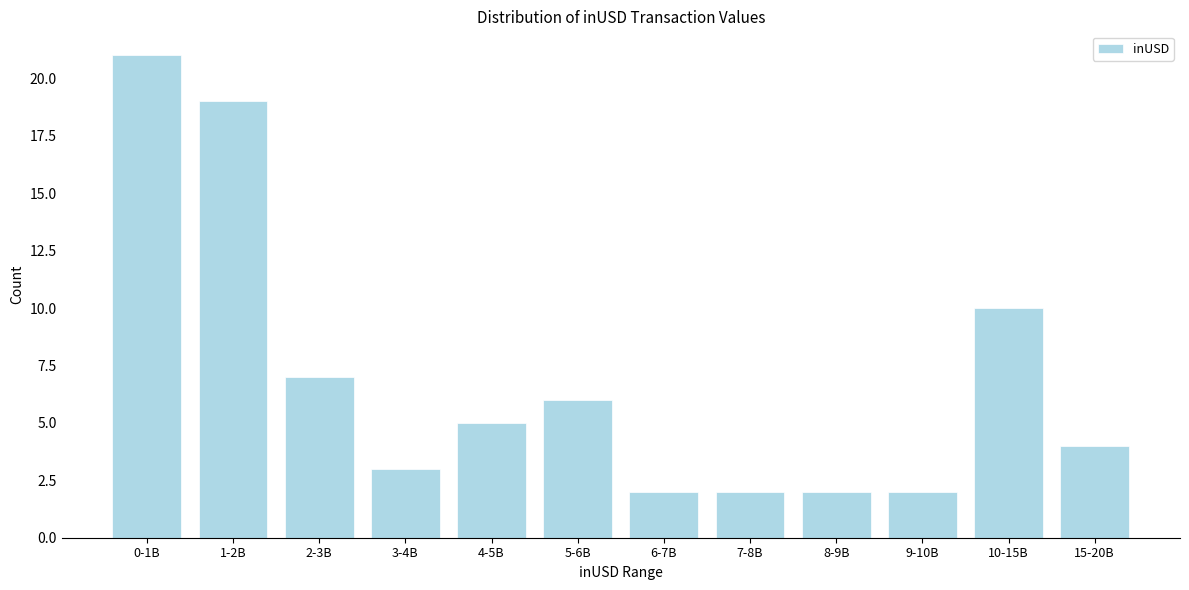

Reading left to right, what are all the values shown in this chart?

21	19	7	3	5	6	2	2	2	2	10	4